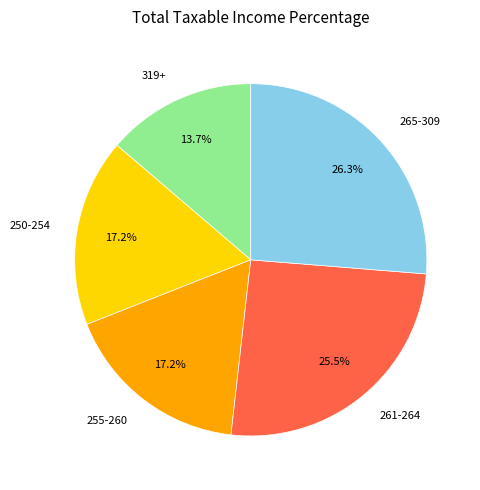

What is the total percentage of 319+ and 261-264?

39.2%